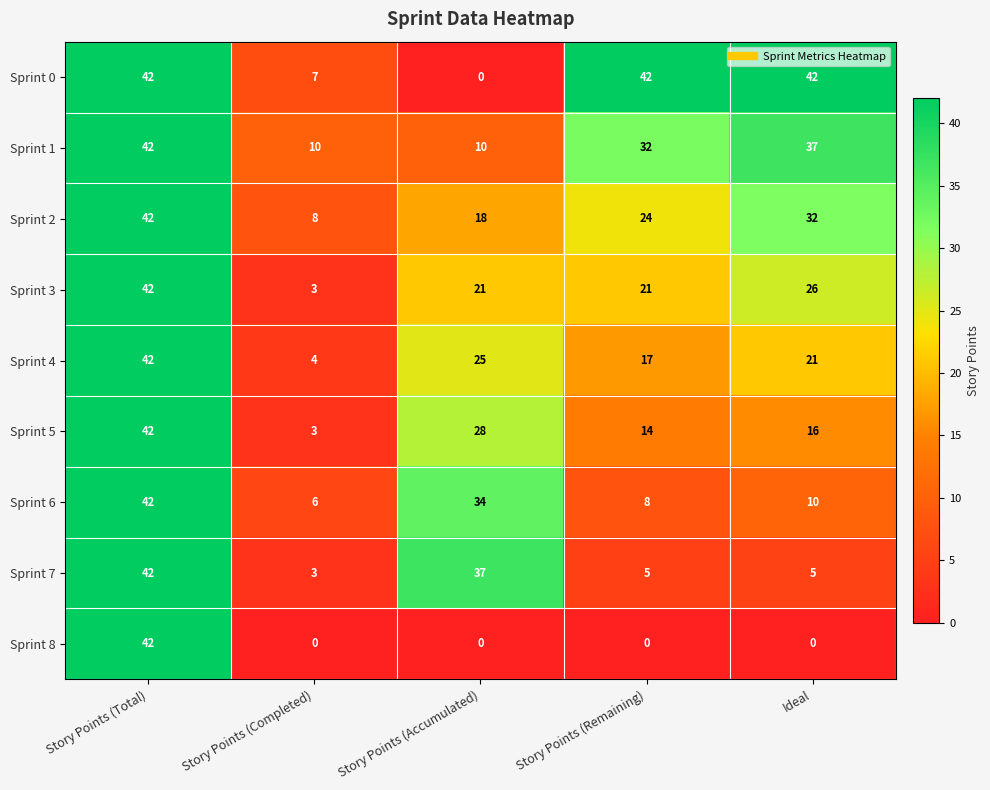

Count the number of data series in this chart.

9